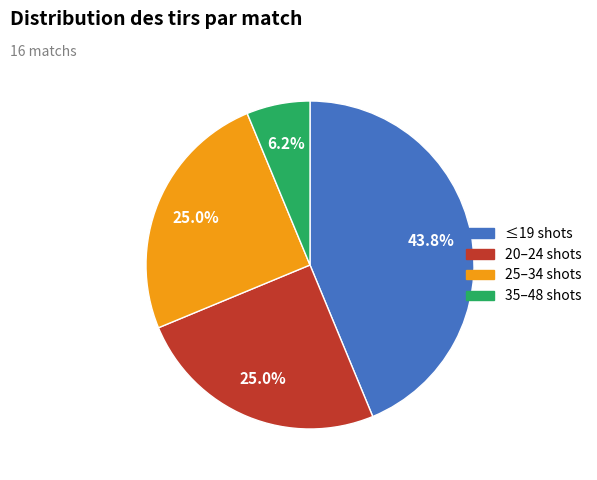

Is there a majority slice in this chart?

No